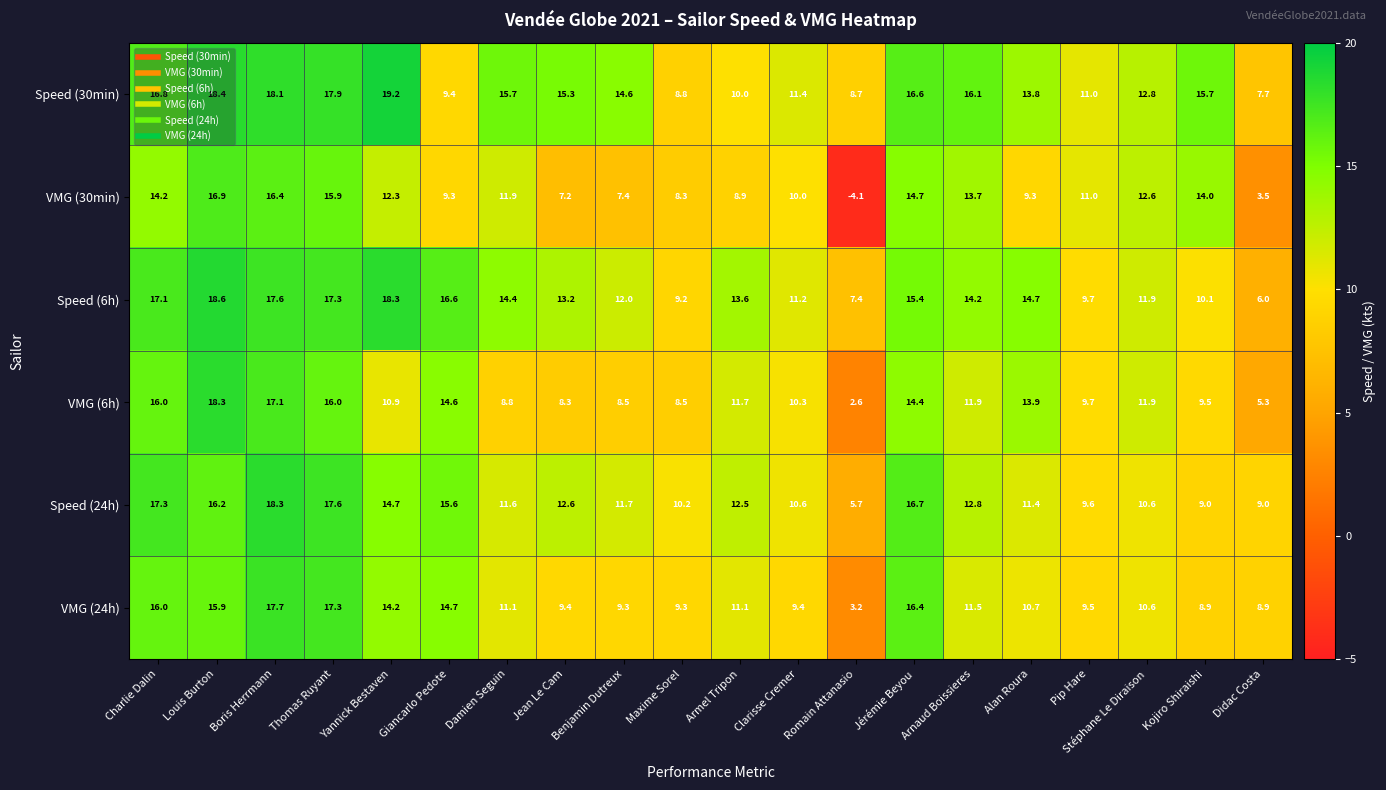

Which series has the largest total across all categories?

Speed (30min)